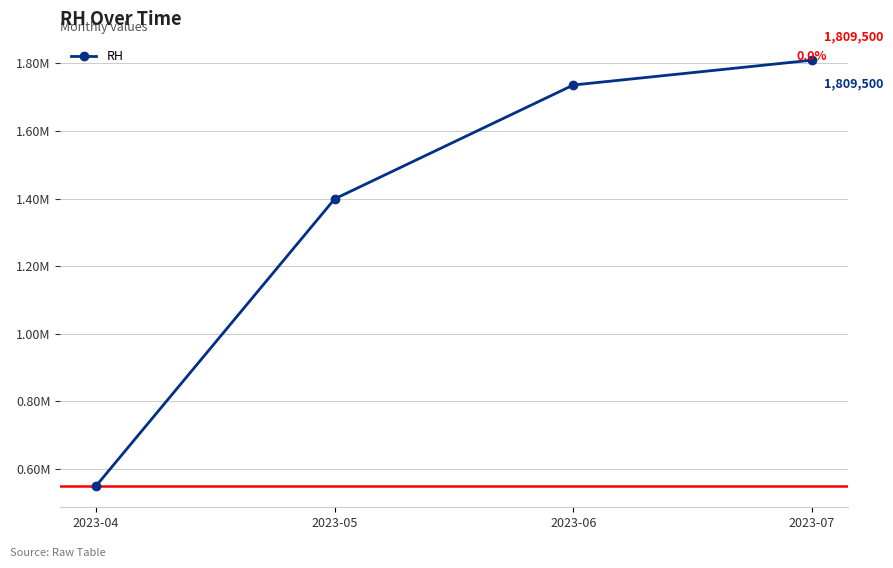

Read the value at 2023-07, to the nearest 50.

1809500